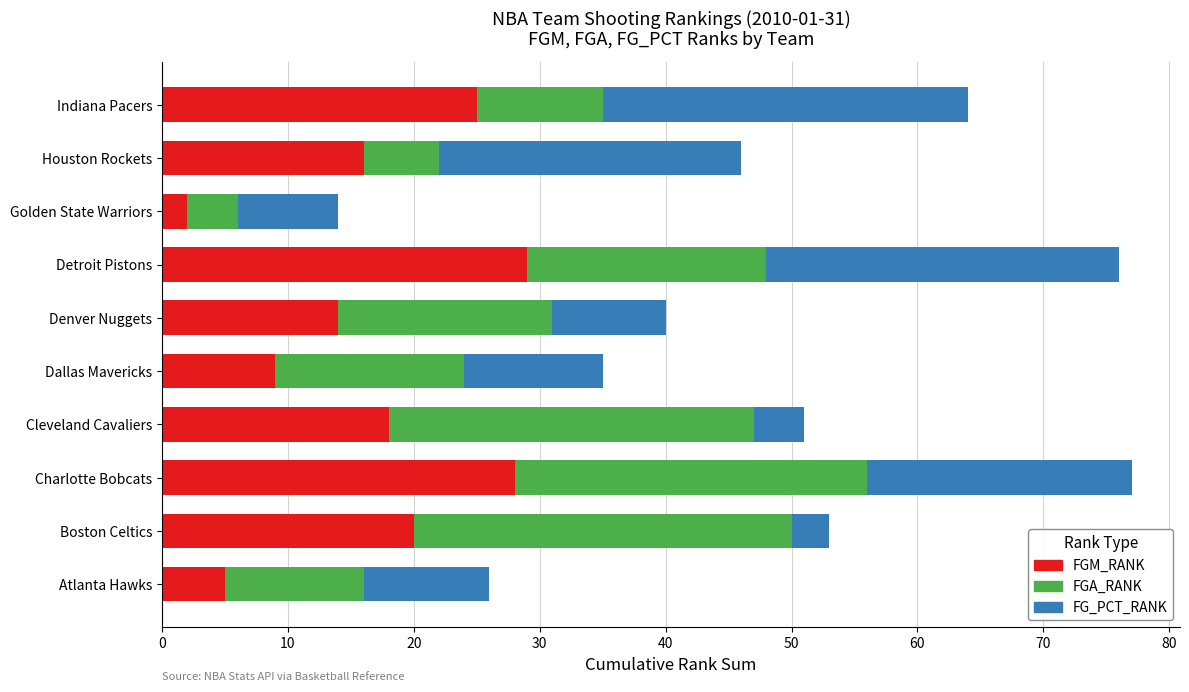

True or false: FGM_RANK has a value of 14 at Denver Nuggets.

True